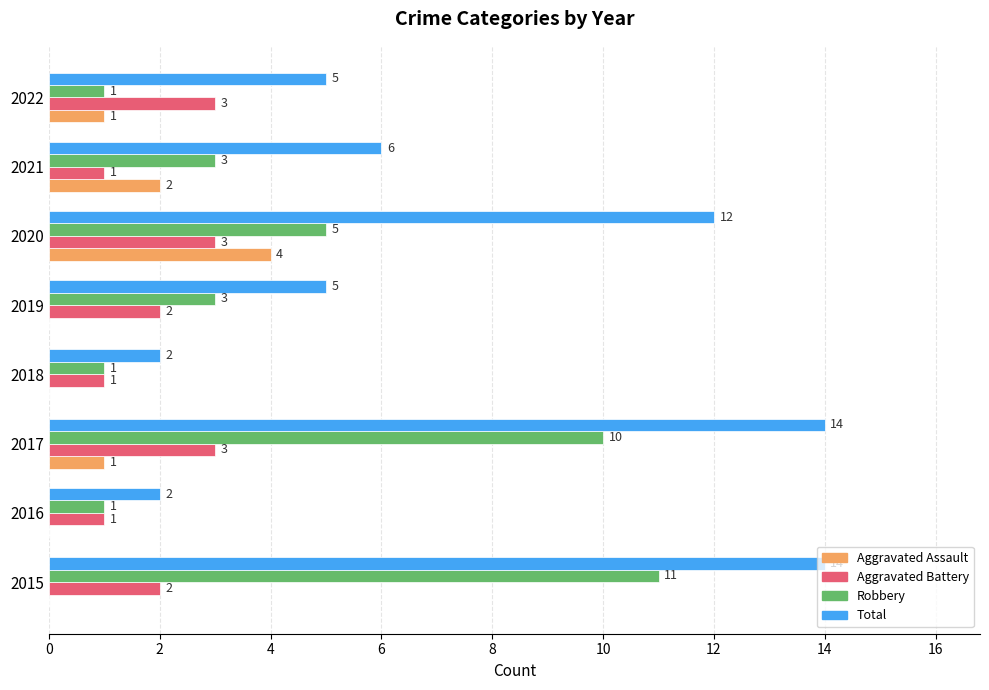

What is the sum of all Aggravated Assault values?

8